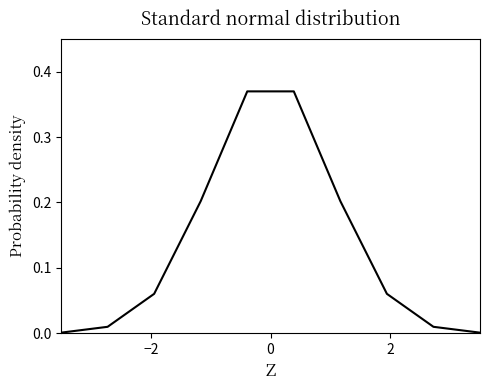

Does the chart display data point markers on the line(s)?

No